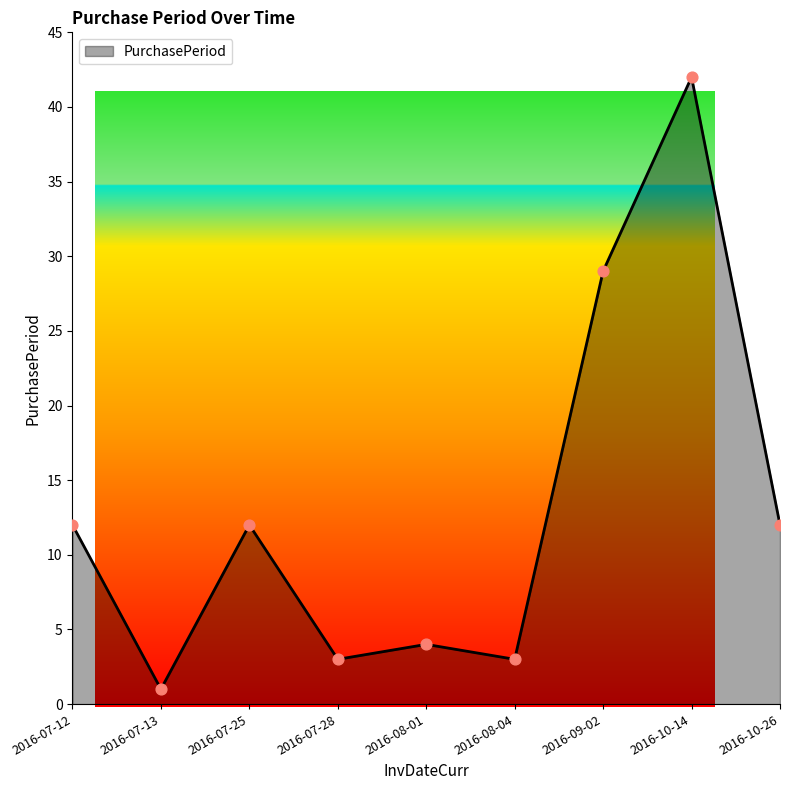

What is the ratio of the value at 2016-07-28 to the value at 2016-08-04?

1.0